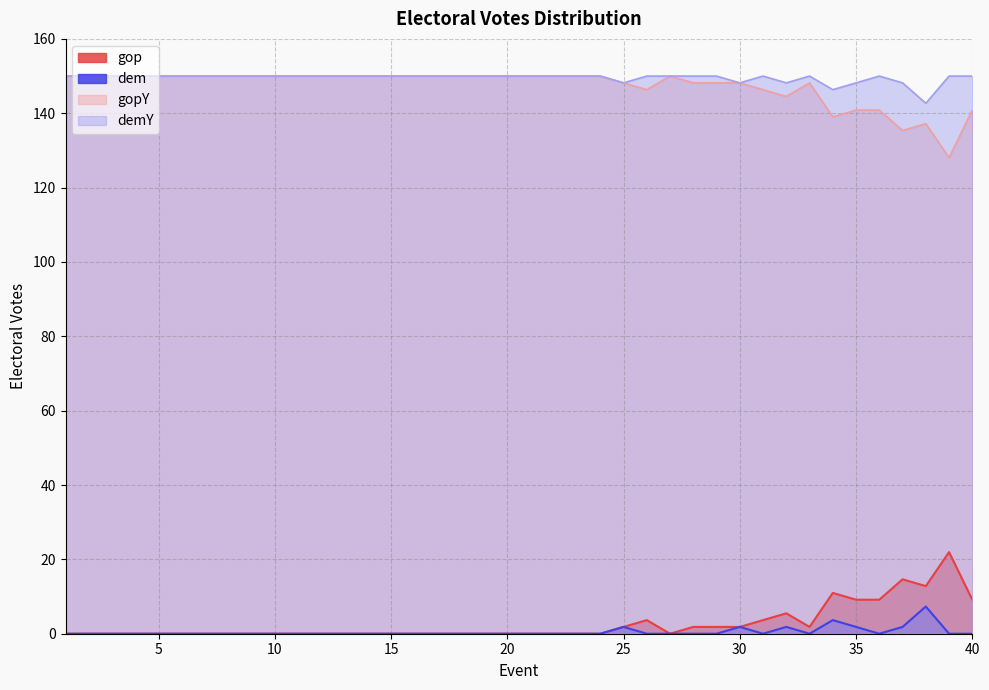

How many data points does each series have?

40